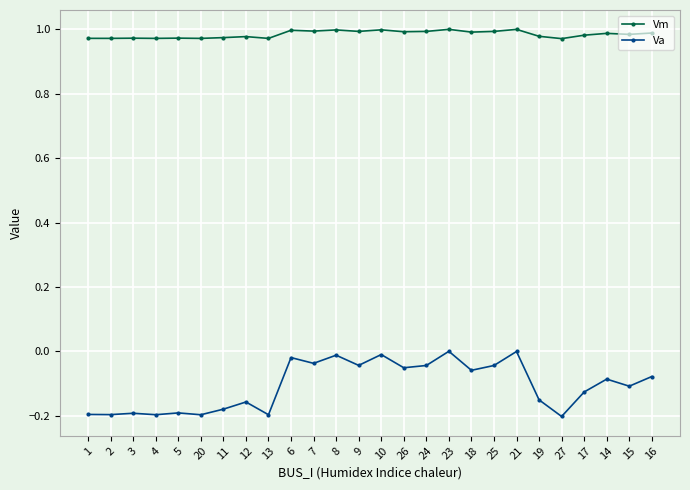

Rank the series by their average value, from lowest to highest.

Va, Vm